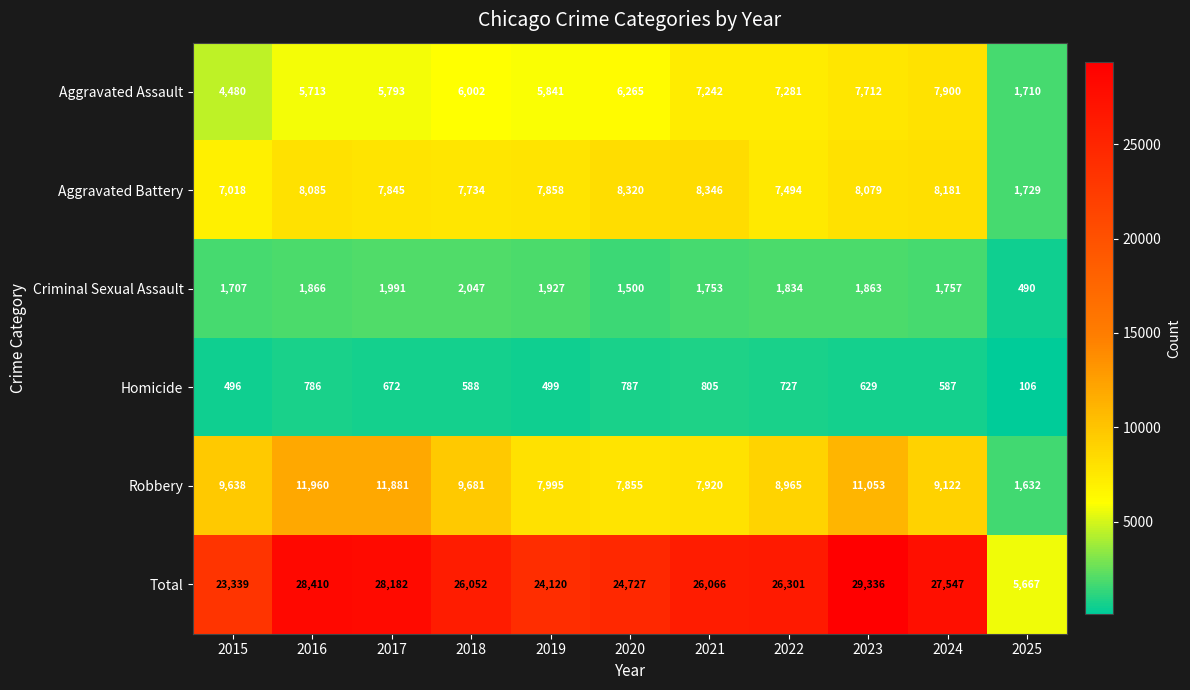

Count the number of categories in the chart.

11